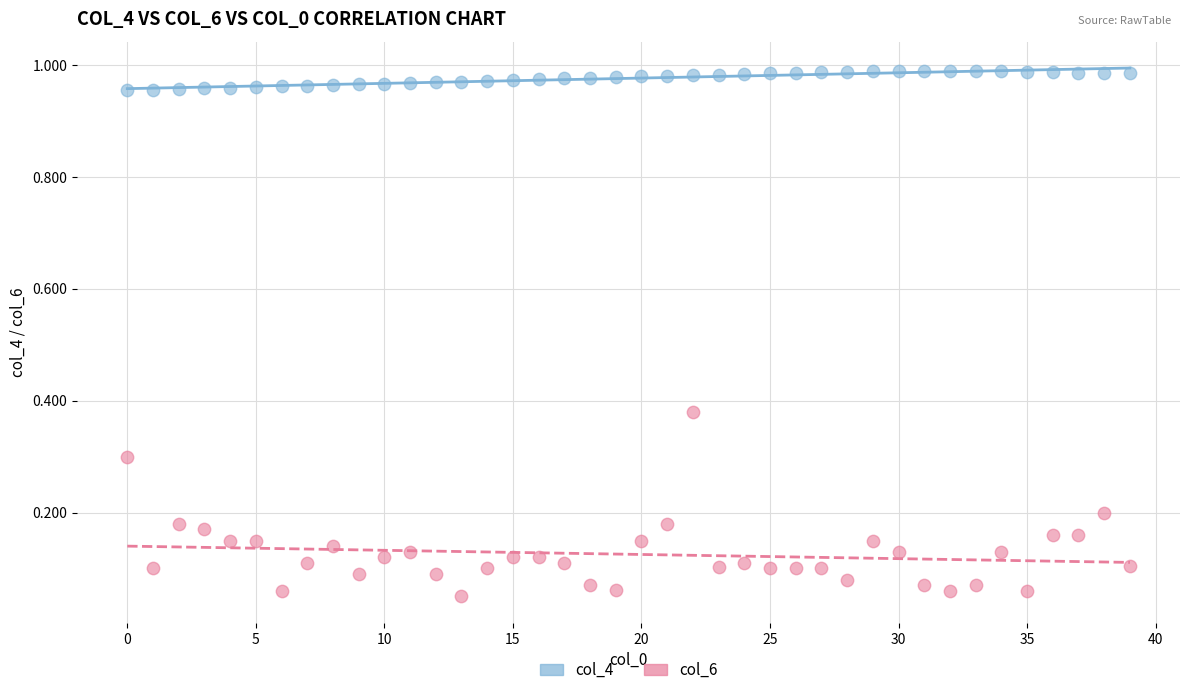

Across all data points, what is the range of Y values (max minus min)?

0.9